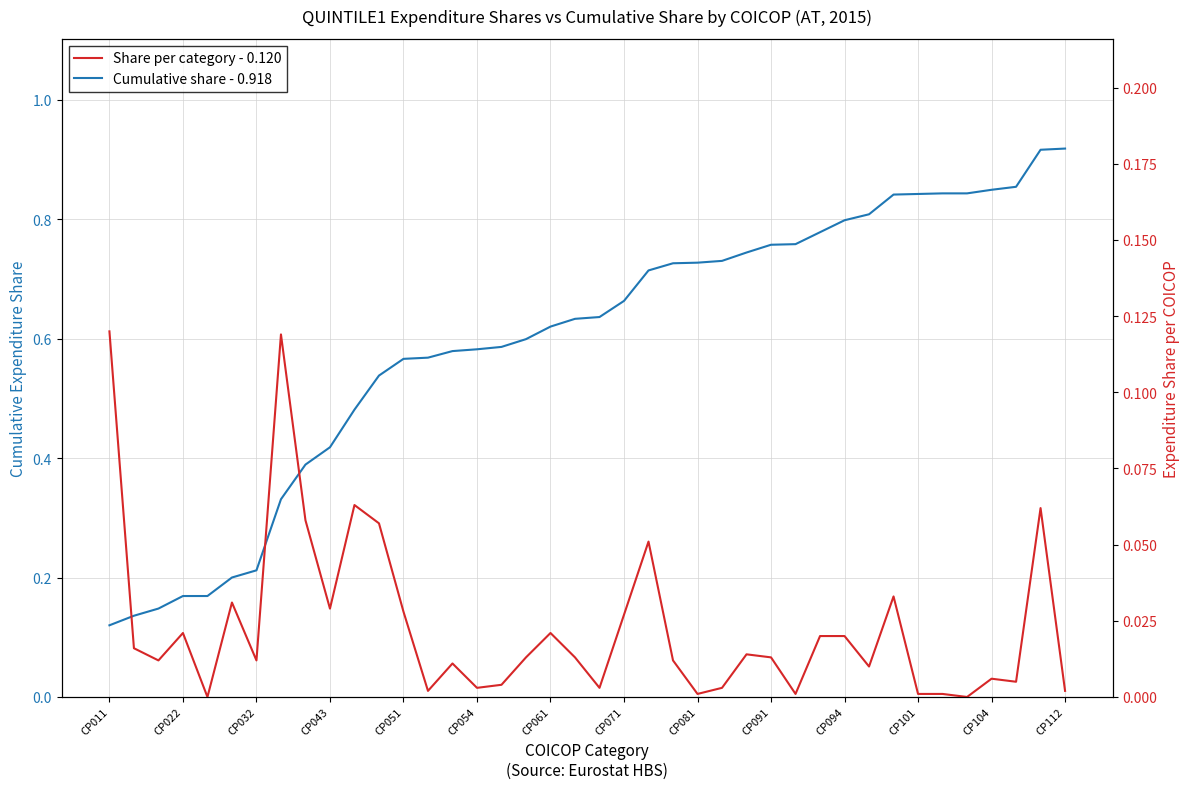

Which series has the widest spread of values?

Cumulative share - 0.918